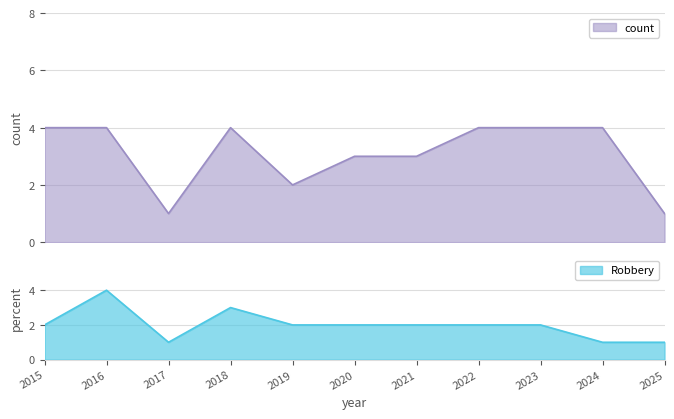

What is the value of the Total point at the 11th from the left?

1